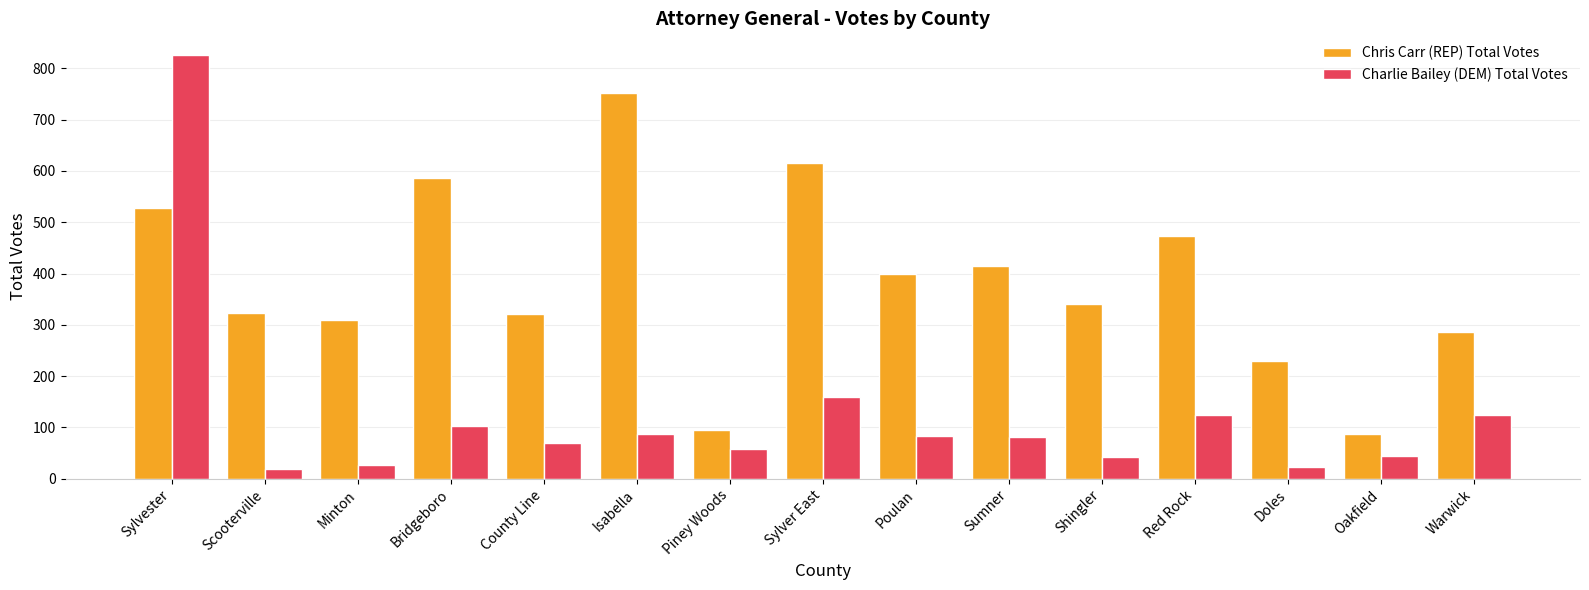

Read the Chris Carr (REP) Total Votes value at Warwick.

287